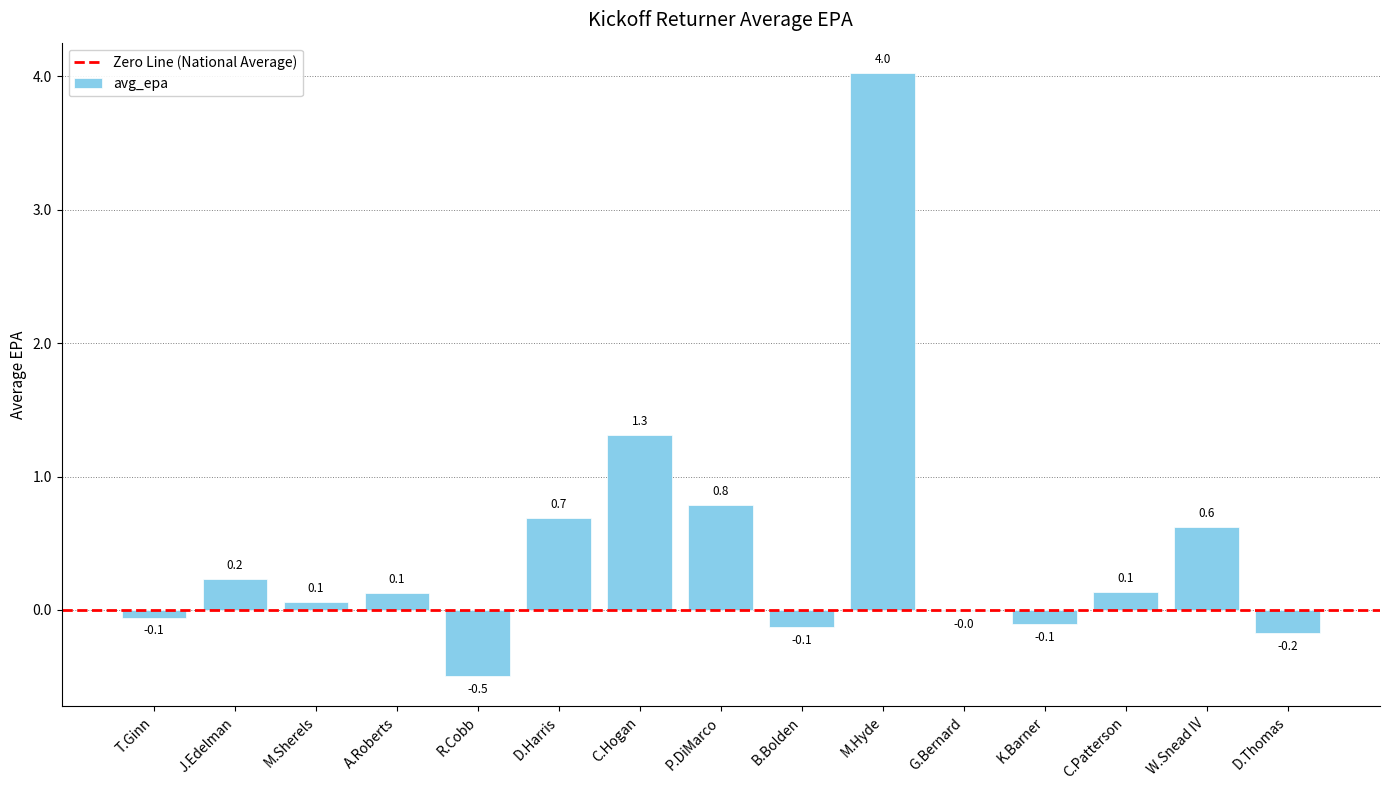

Is it true that the value at G.Bernard is -0.0?

True